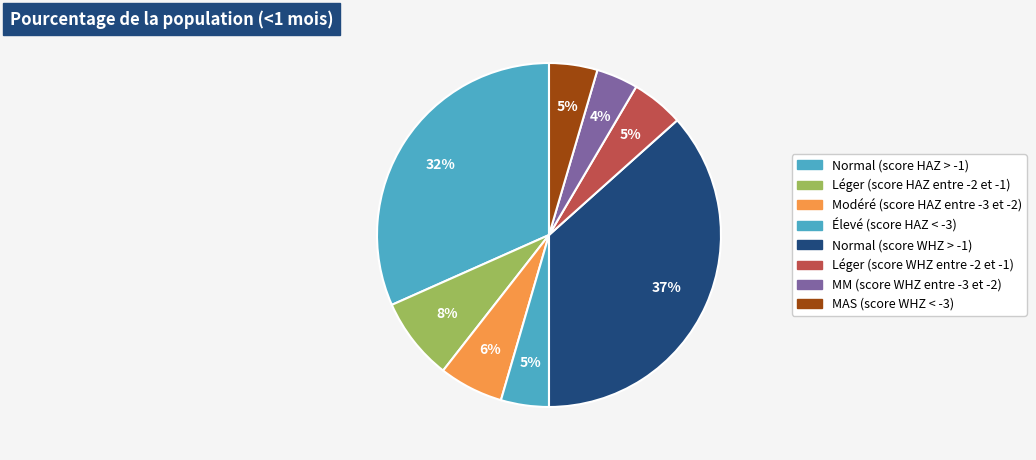

True or false: Léger (score HAZ entre -2 et -1) accounts for 1% of the total.

False